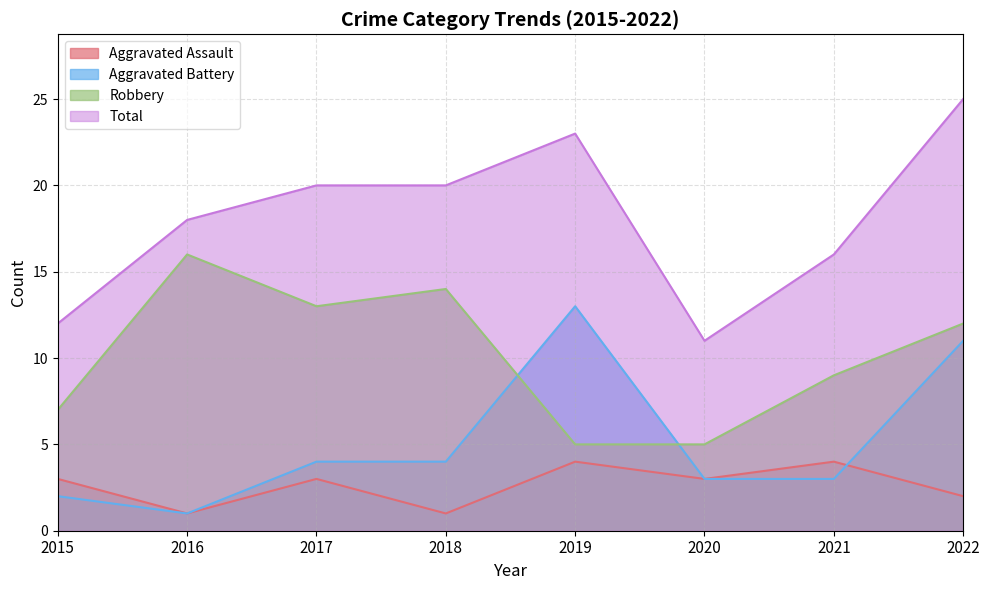

How many values in the Aggravated Battery series exceed 4?

2